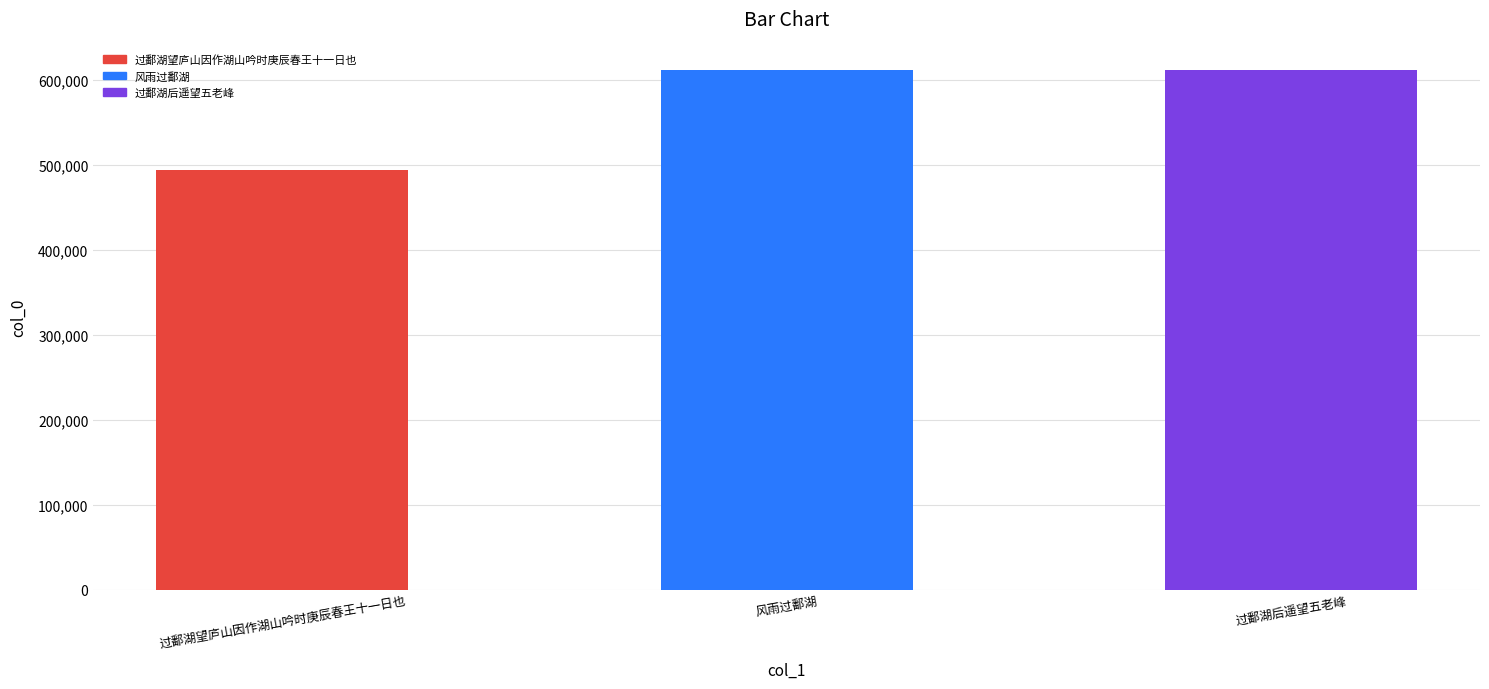

Reading left to right, what are all the values shown in this chart?

493977	611216	611218